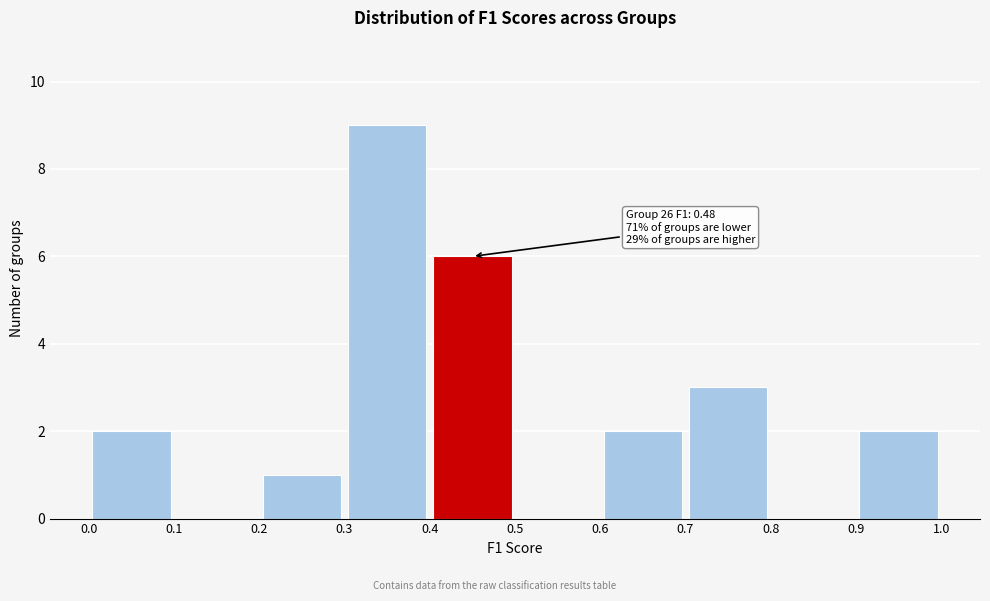

Which range on the x-axis has the tallest bar?

0.3 to 0.4